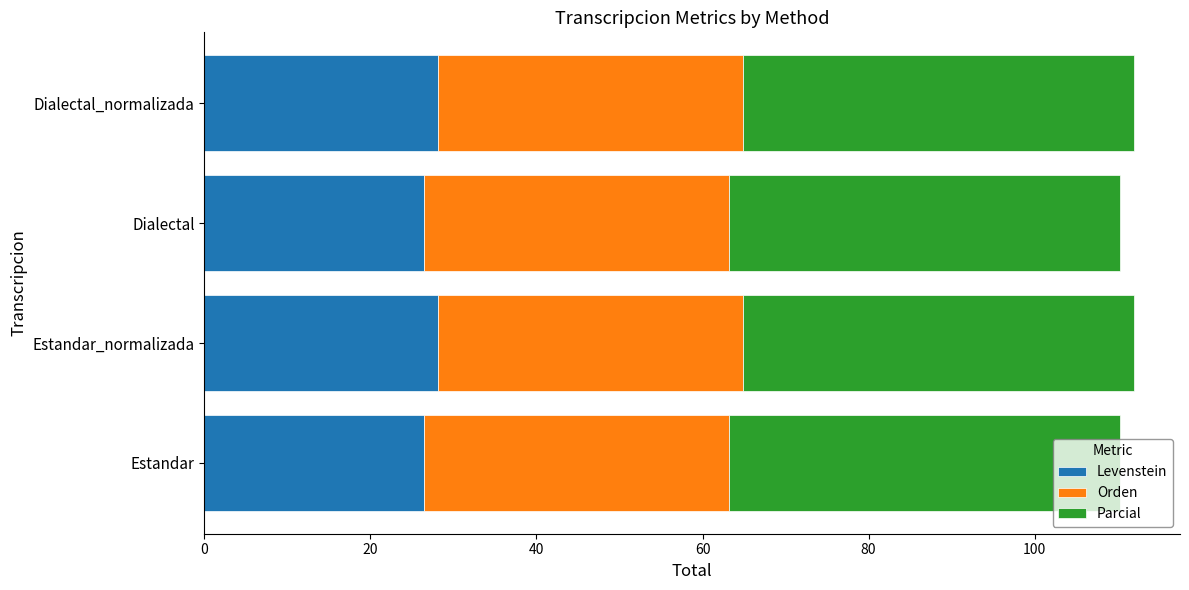

What is the minimum value for Levenstein?

26.5